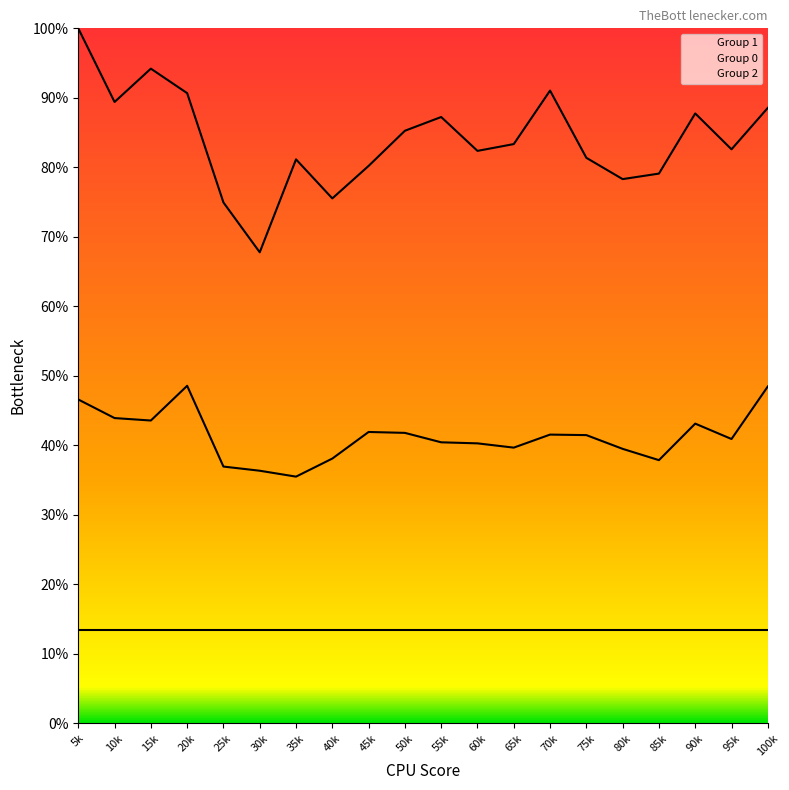

What is the approximate value of Group 1 at 55k?

87.2